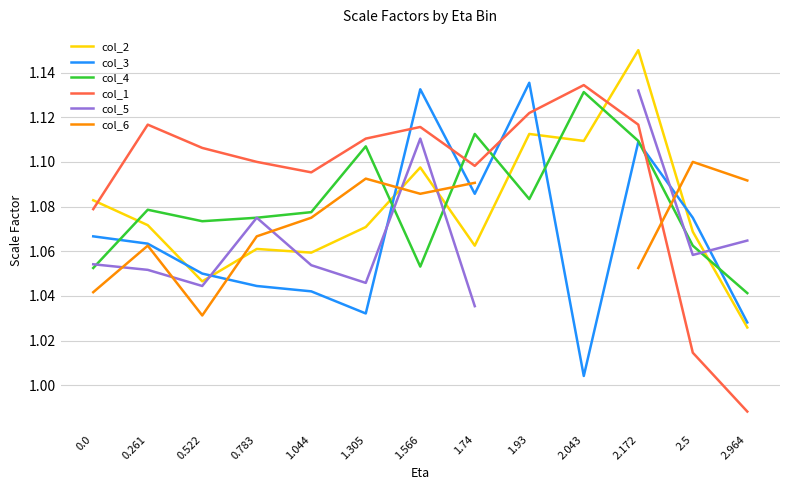

What position from the left is 1.044?

5